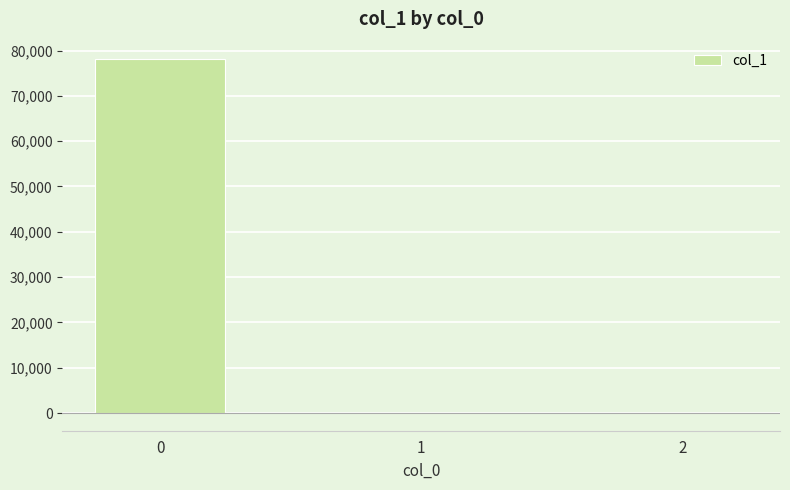

What is the sum of all values?

78048.4